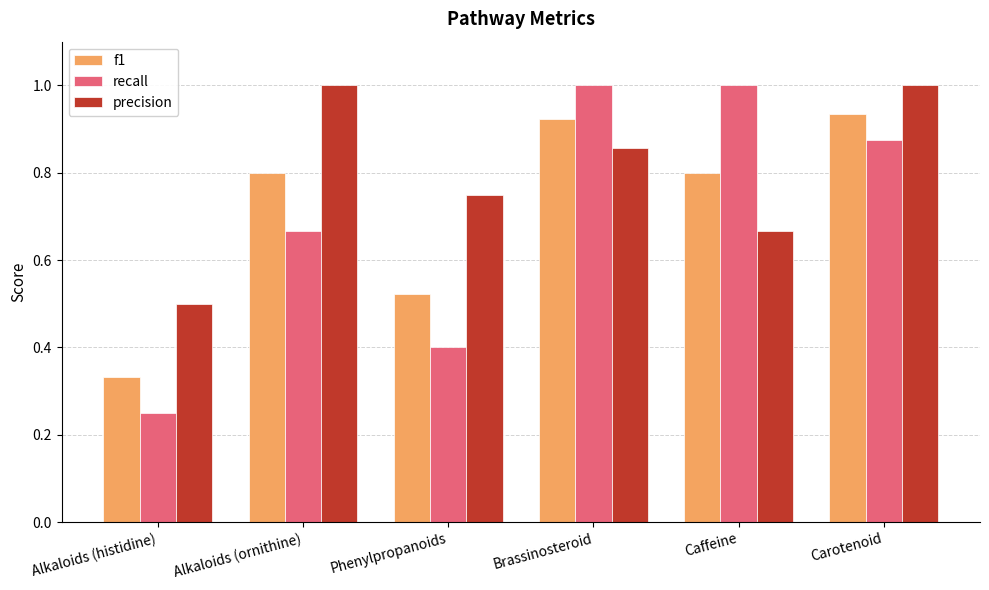

How many data points does each series have?

6